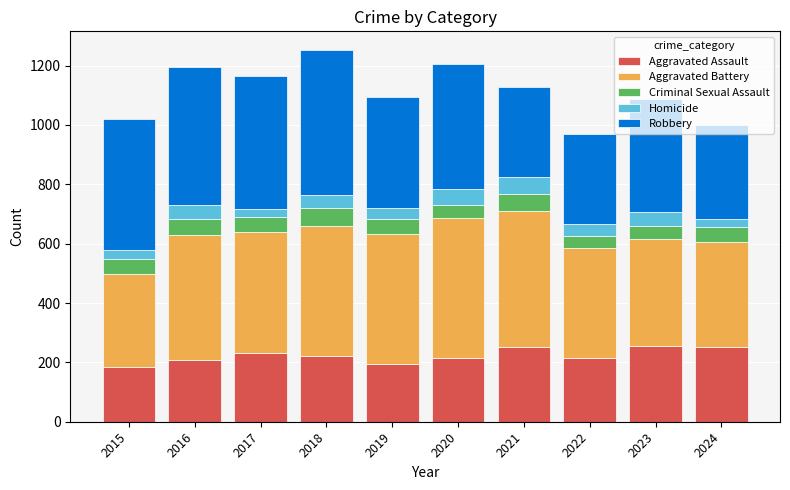

Is it true that Aggravated Assault equals 406 at 2021?

False